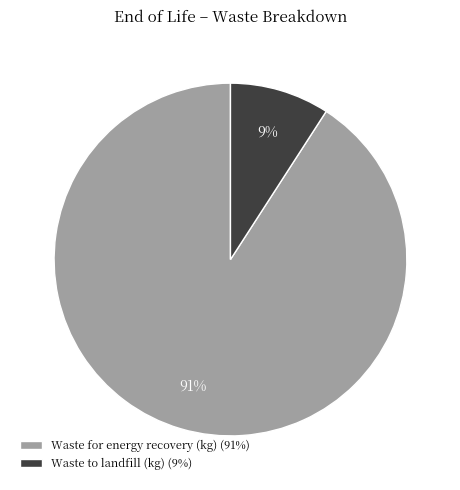

Is the sum of Waste to landfill (kg) (9%) and Waste for energy recovery (kg) (91%) greater than half?

Yes